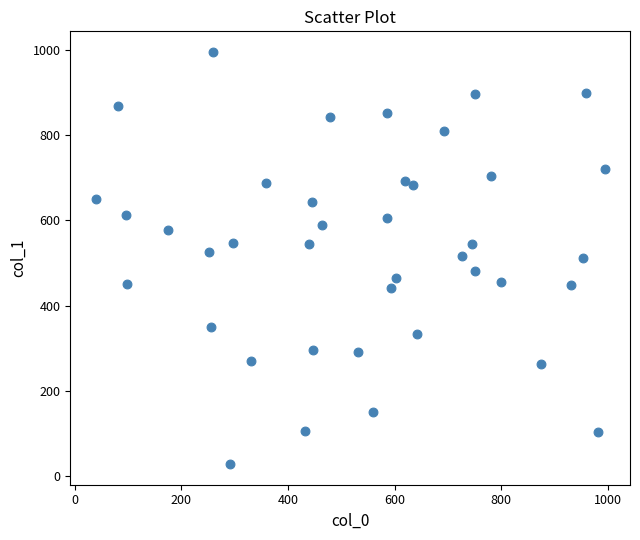

What is the range of X values (max minus min)?

954.4